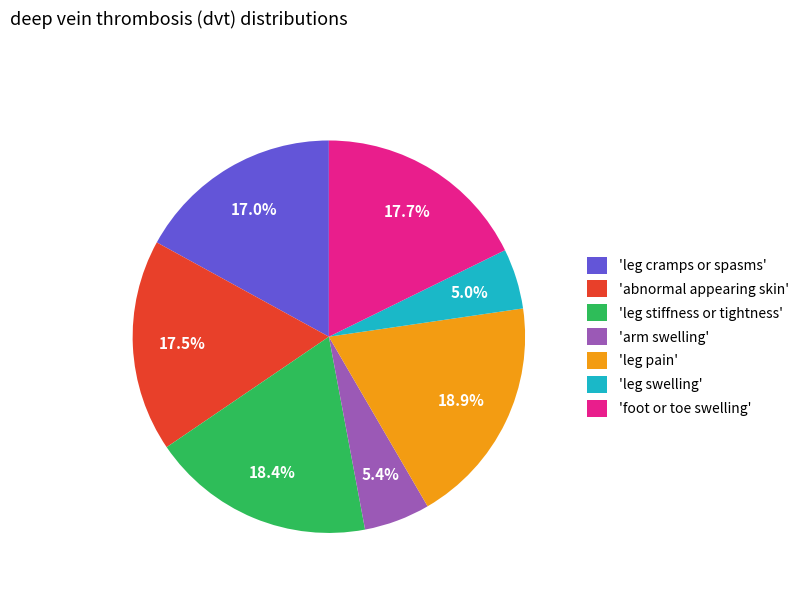

Does any single category account for the majority?

No